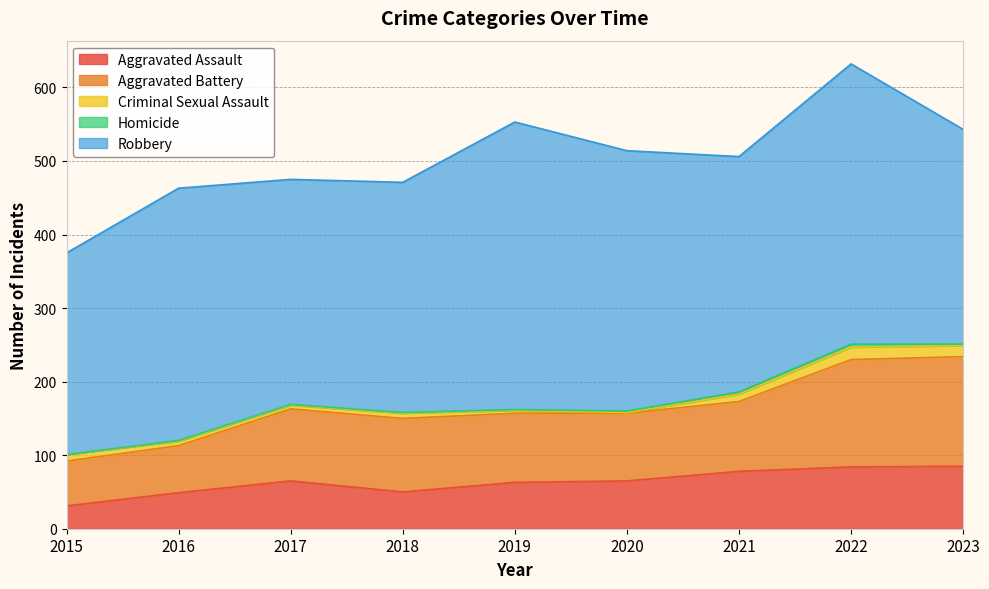

Reading left to right, what are all the values shown in this chart?

Aggravated Assault: 2015=31	2016=49	2017=65	2018=50	2019=63	2020=65	2021=78	2022=84	2023=85
Aggravated Battery: 2015=61	2016=64	2017=98	2018=100	2019=94	2020=92	2021=95	2022=146	2023=149
Criminal Sexual Assault: 2015=9	2016=6	2017=5	2018=7	2019=4	2020=1	2021=10	2022=17	2023=15
Homicide: 2015=0	2016=1	2017=1	2018=1	2019=1	2020=2	2021=3	2022=4	2023=2
Robbery: 2015=274	2016=343	2017=306	2018=313	2019=391	2020=354	2021=320	2022=381	2023=292